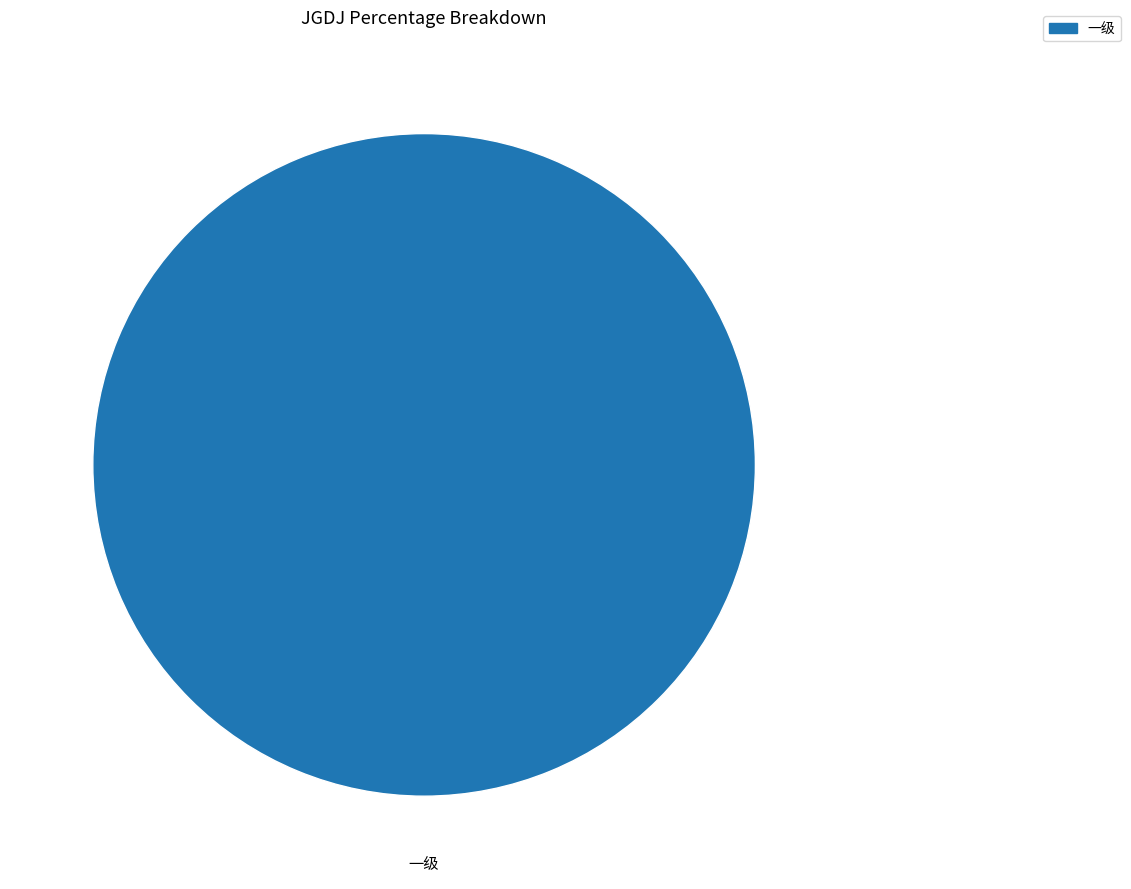

Does any single category account for the majority?

Yes